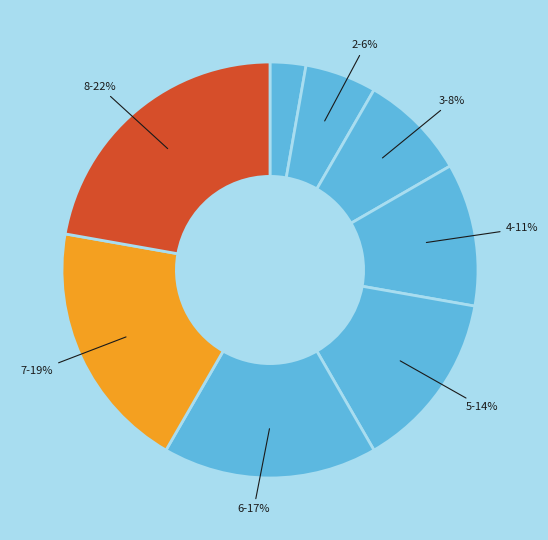

To the nearest percent, what is the difference between the largest and smallest slice percentages?

19%